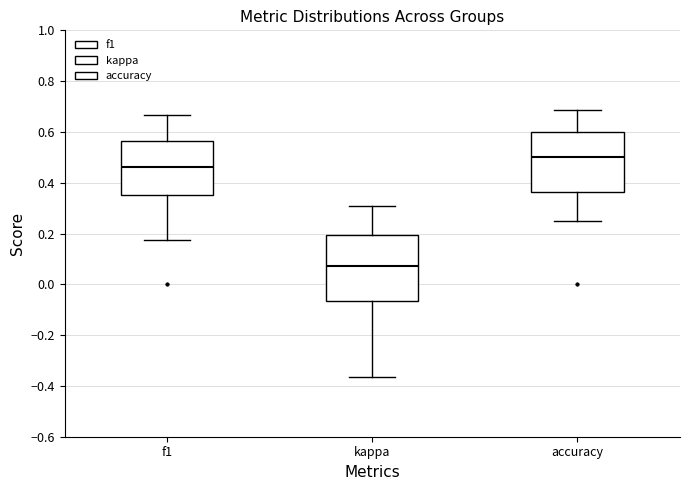

Reading left to right, read every box against the y-axis: the position of its median line, the range the box covers, and the ends of its whiskers. The values are not printed on the chart, so give them approximately, as read against the axis.

f1: median 0.46, box 0.36 to 0.56, whiskers 0.18 to 0.66
kappa: median 0.08, box -0.06 to 0.20, whiskers -0.36 to 0.30
accuracy: median 0.50, box 0.36 to 0.60, whiskers 0.26 to 0.68